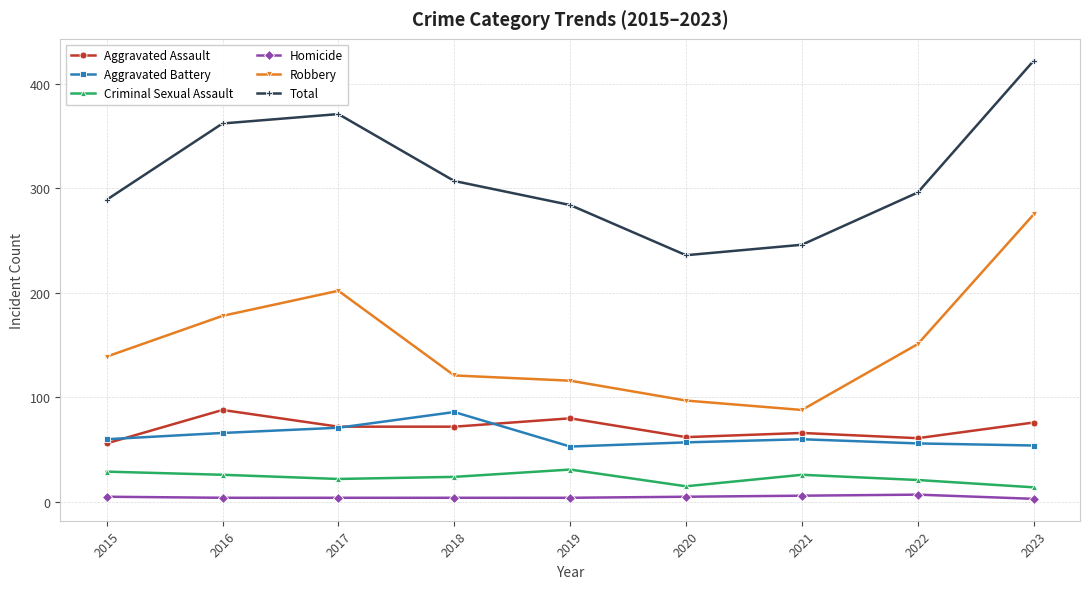

What is the difference between the maximum and minimum values in the Criminal Sexual Assault series?

17